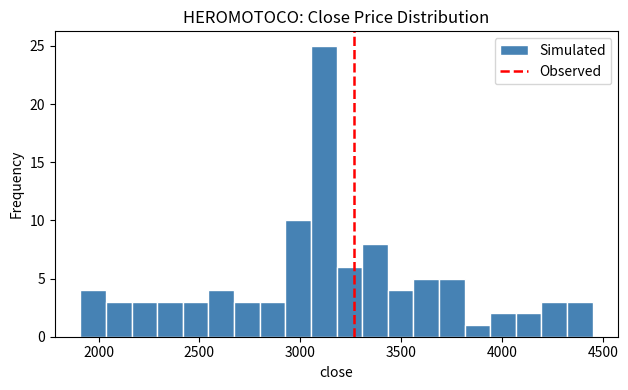

Read against the x-axis, roughly where is the centre of the tallest bar?

3100